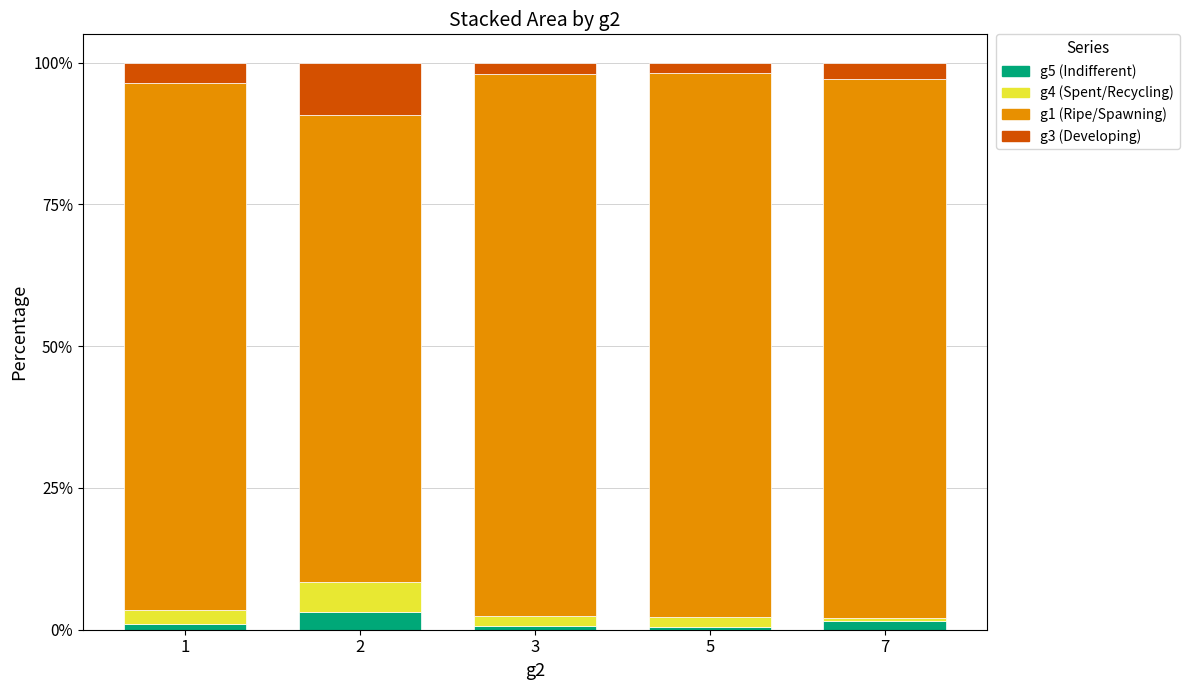

Are the bars horizontal?

No